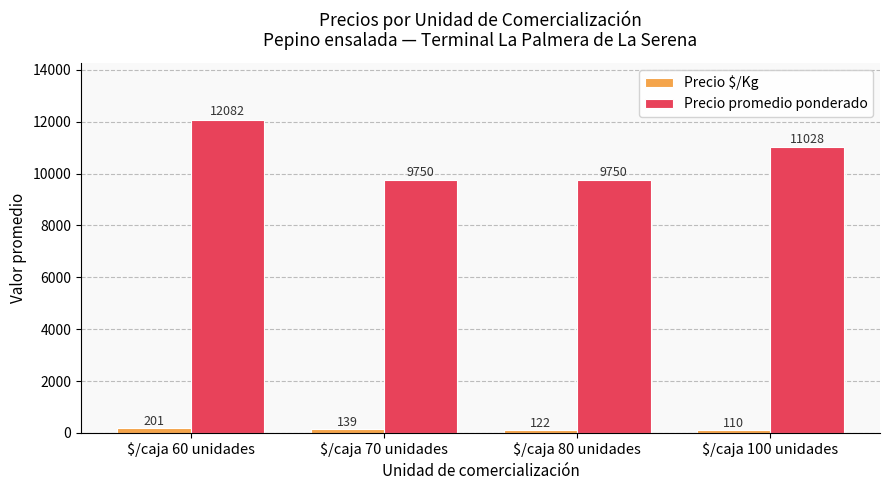

What is the sum of all Precio $/Kg values?

572.4